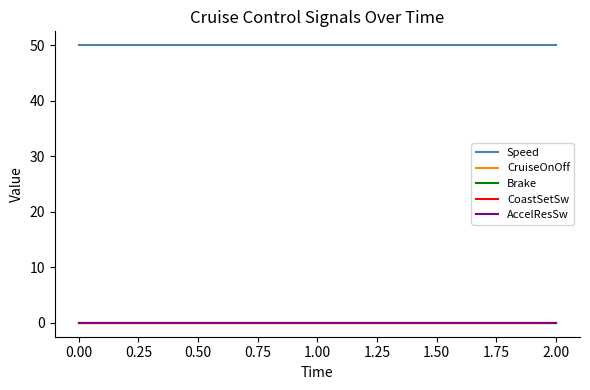

Reading right to left, extract all data points from this chart.

Speed: 50	50	50
CruiseOnOff: 0	0	0
Brake: 0	0	0
CoastSetSw: 0	0	0
AccelResSw: 0	0	0